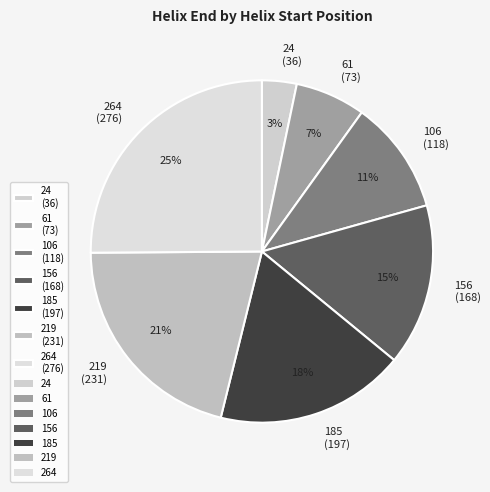

The 24 slice represents 14% of the pie. True or false?

False